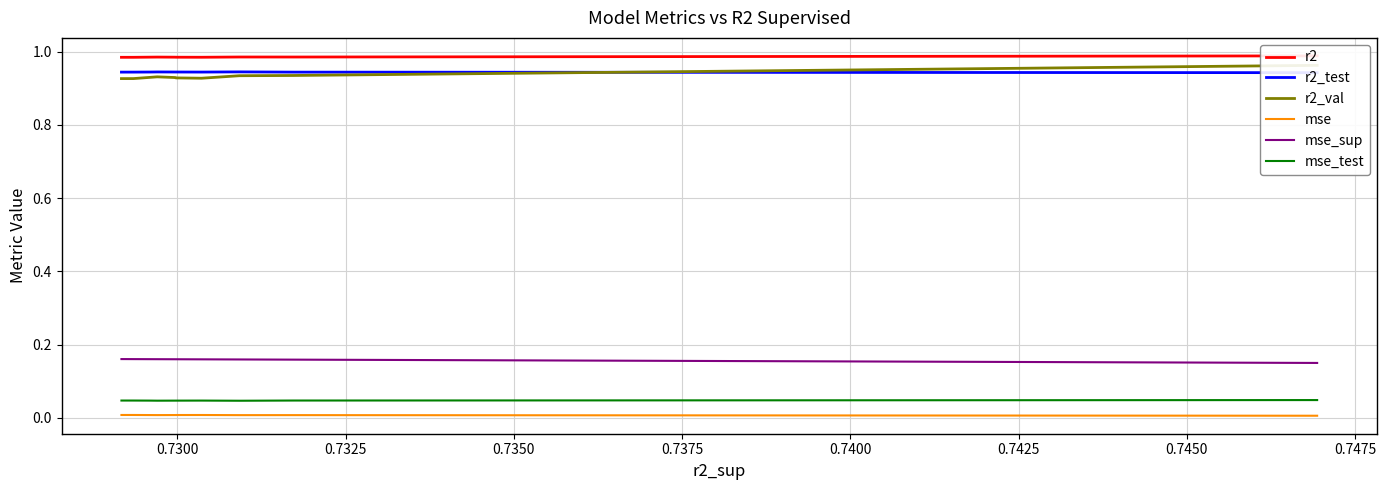

At which category does r2_test reach its first local peak?

0.7325